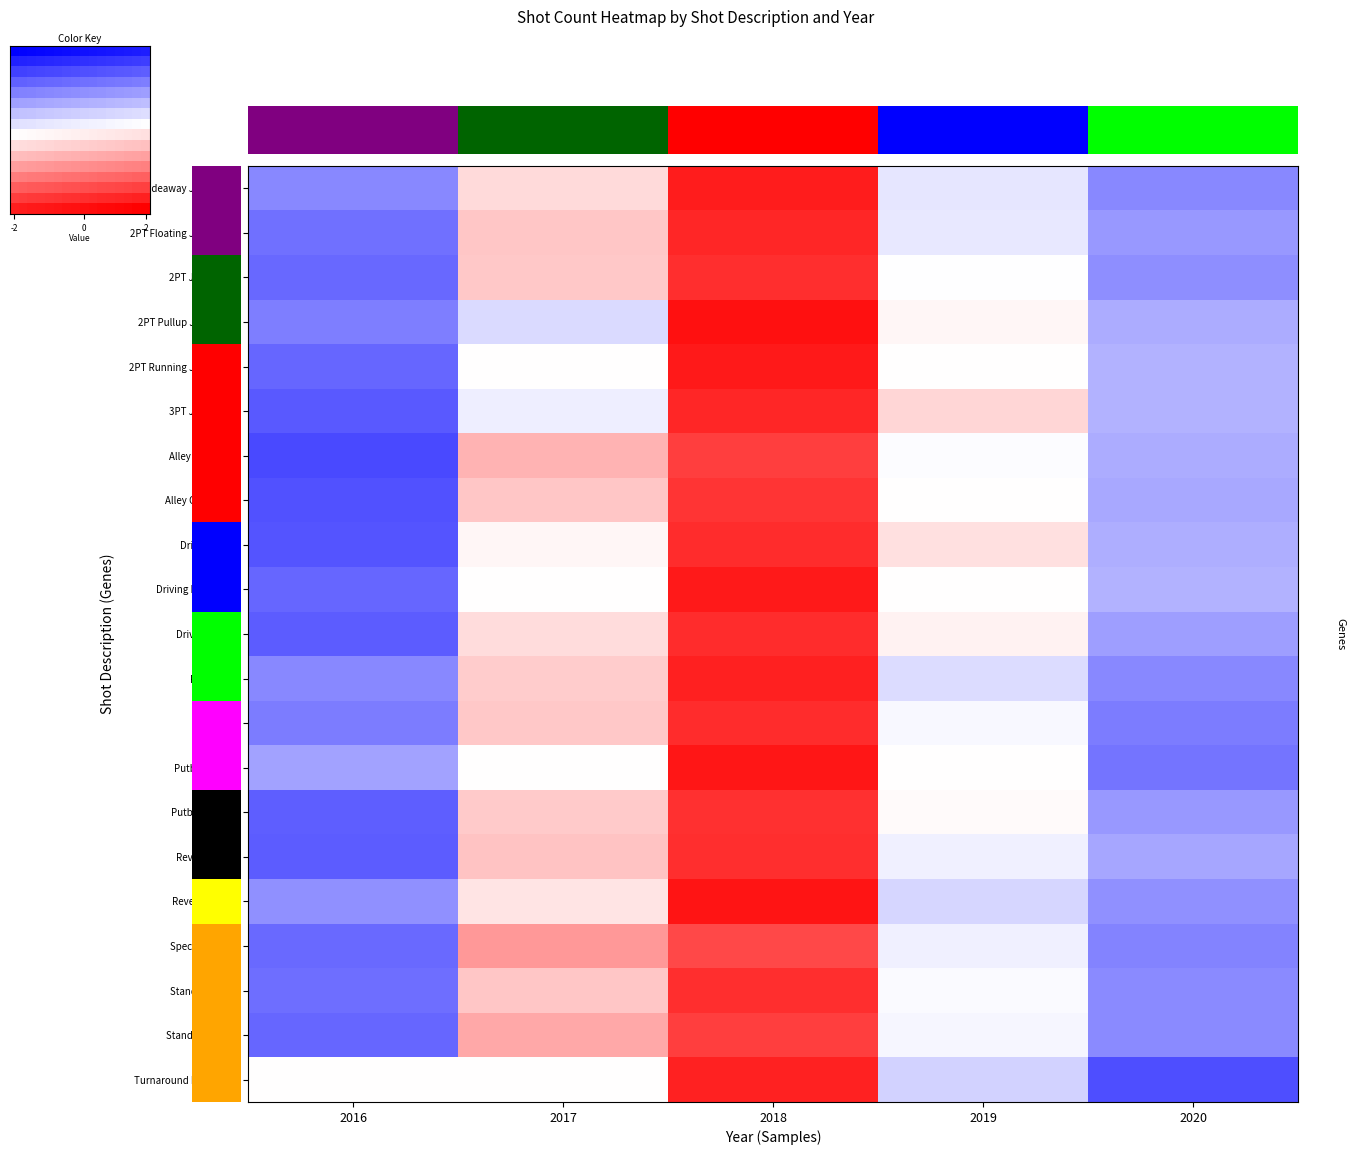

What is the minimum value shown in the chart?

-1.4